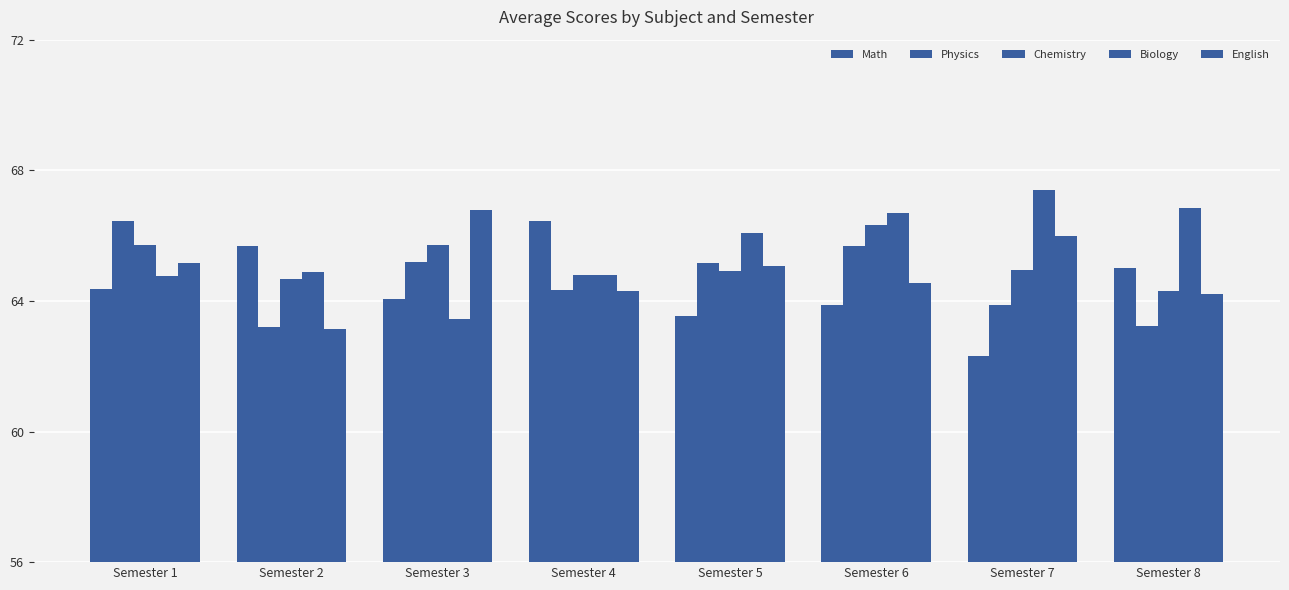

What is the sum of all Biology values?

524.9